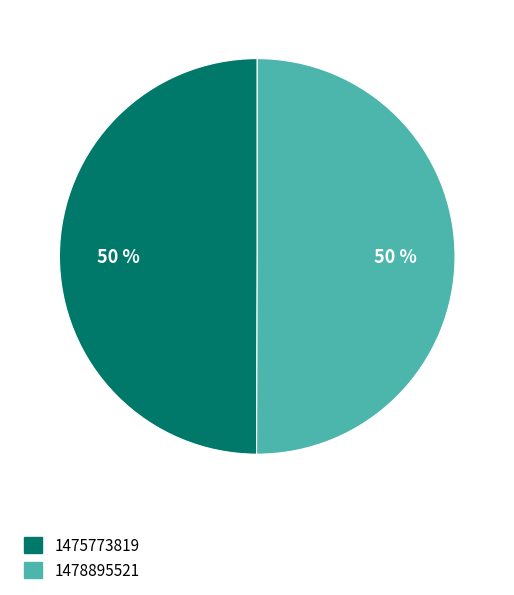

To the nearest percent, what is the average slice percentage?

50%